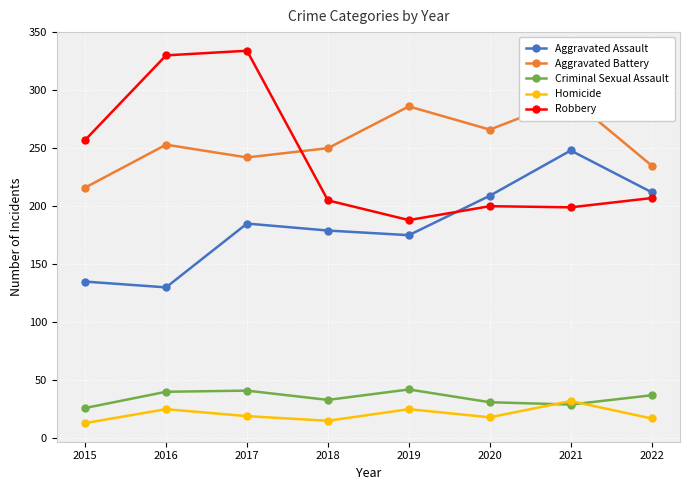

Which series has the widest spread of values?

Robbery